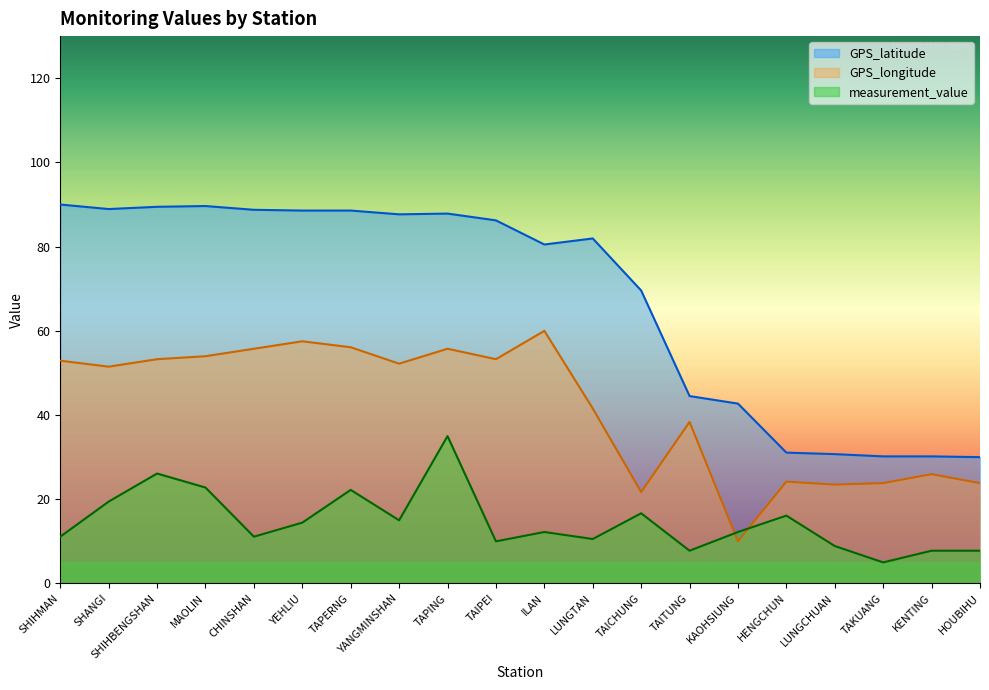

Reading left to right, list all the values displayed in this chart.

GPS_latitude: SHIHMAN=90.0	SHANGI=88.9	SHIHBENGSHAN=89.5	MAOLIN=89.6	CHINSHAN=88.7	YEHLIU=88.6	TAPERNG=88.6	YANGMINSHAN=87.7	TAPING=87.9	TAIPEI=86.2	ILAN=80.5	LUNGTAN=81.9	TAICHUNG=69.6	TAITUNG=44.5	KAOHSIUNG=42.7	HENGCHUN=31.1	LUNGCHUAN=30.7	TAKUANG=30.2	KENTING=30.2	HOUBIHU=30.0
GPS_longitude: SHIHMAN=52.9	SHANGI=51.5	SHIHBENGSHAN=53.3	MAOLIN=54.0	CHINSHAN=55.7	YEHLIU=57.5	TAPERNG=56.1	YANGMINSHAN=52.2	TAPING=55.7	TAIPEI=53.3	ILAN=60.0	LUNGTAN=41.6	TAICHUNG=21.7	TAITUNG=38.4	KAOHSIUNG=10.0	HENGCHUN=24.2	LUNGCHUAN=23.5	TAKUANG=23.8	KENTING=26.0	HOUBIHU=23.8
measurement_value: SHIHMAN=11.1	SHANGI=19.4	SHIHBENGSHAN=26.1	MAOLIN=22.8	CHINSHAN=11.1	YEHLIU=14.4	TAPERNG=22.2	YANGMINSHAN=15.0	TAPING=35.0	TAIPEI=10.0	ILAN=12.2	LUNGTAN=10.6	TAICHUNG=16.7	TAITUNG=7.8	KAOHSIUNG=12.2	HENGCHUN=16.1	LUNGCHUAN=8.9	TAKUANG=5.0	KENTING=7.8	HOUBIHU=7.8